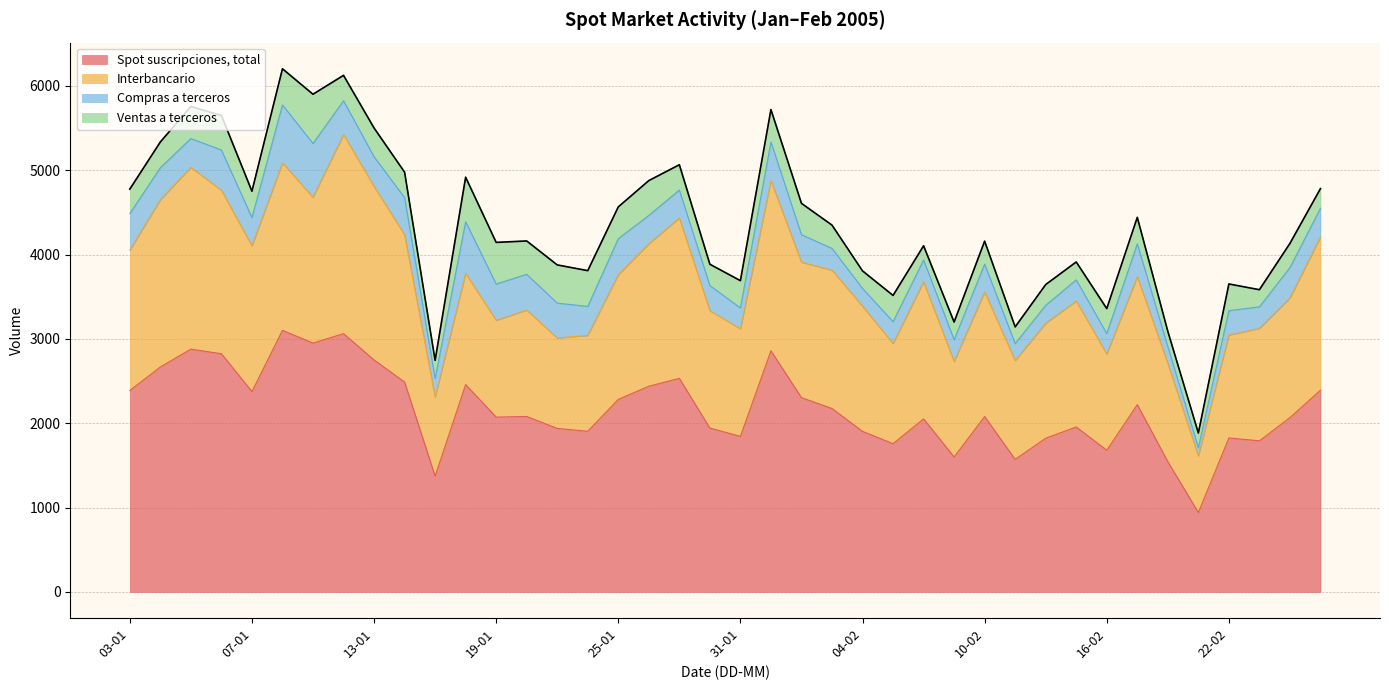

Reading left to right, what are all the values shown in this chart?

Spot suscripciones, total: 03-01=2388	04-01=2668	05-01=2879	06-01=2825	07-01=2376	10-01=3102	11-01=2951	12-01=3063	13-01=2751	14-01=2489	17-01=1373	18-01=2459	19-01=2073	20-01=2081	21-01=1939	24-01=1905	25-01=2283	26-01=2439	27-01=2533	28-01=1943	31-01=1845	01-02=2860	02-02=2304	03-02=2175	04-02=1904	07-02=1758	08-02=2052	09-02=1600	10-02=2080	11-02=1572	14-02=1823	15-02=1956	16-02=1680	17-02=2221	18-02=1545	21-02=942	22-02=1826	23-02=1792	24-02=2067	25-02=2392
Interbancario: 03-01=1665	04-01=1983	05-01=2156	06-01=1938	07-01=1728	10-01=1986	11-01=1729	12-01=2361	13-01=2059	14-01=1747	17-01=938	18-01=1319	19-01=1148	20-01=1262	21-01=1072	24-01=1137	25-01=1479	26-01=1689	27-01=1901	28-01=1392	31-01=1275	01-02=2017	02-02=1606	03-02=1640	04-02=1484	07-02=1187	08-02=1625	09-02=1133	10-02=1477	11-02=1172	14-02=1363	15-02=1494	16-02=1141	17-02=1517	18-02=1165	21-02=671	22-02=1220	23-02=1333	24-02=1420	25-02=1819
Compras a terceros: 03-01=434	04-01=380	05-01=342	06-01=478	07-01=335	10-01=688	11-01=638	12-01=401	13-01=351	14-01=440	17-01=220	18-01=612	19-01=430	20-01=424	21-01=414	24-01=344	25-01=427	26-01=337	27-01=332	28-01=298	31-01=248	01-02=459	02-02=326	03-02=259	04-02=211	07-02=260	08-02=259	09-02=258	10-02=330	11-02=201	14-02=213	15-02=251	16-02=243	17-02=391	18-02=198	21-02=98	22-02=290	23-02=256	24-02=360	25-02=339
Ventas a terceros: 03-01=290	04-01=305	05-01=380	06-01=409	07-01=313	10-01=428	11-01=584	12-01=301	13-01=341	14-01=302	17-01=215	18-01=528	19-01=494	20-01=395	21-01=453	24-01=424	25-01=377	26-01=413	27-01=300	28-01=253	31-01=323	01-02=384	02-02=372	03-02=276	04-02=208	07-02=311	08-02=169	09-02=209	10-02=273	11-02=198	14-02=246	15-02=212	16-02=296	17-02=313	18-02=182	21-02=173	22-02=316	23-02=203	24-02=286	25-02=233